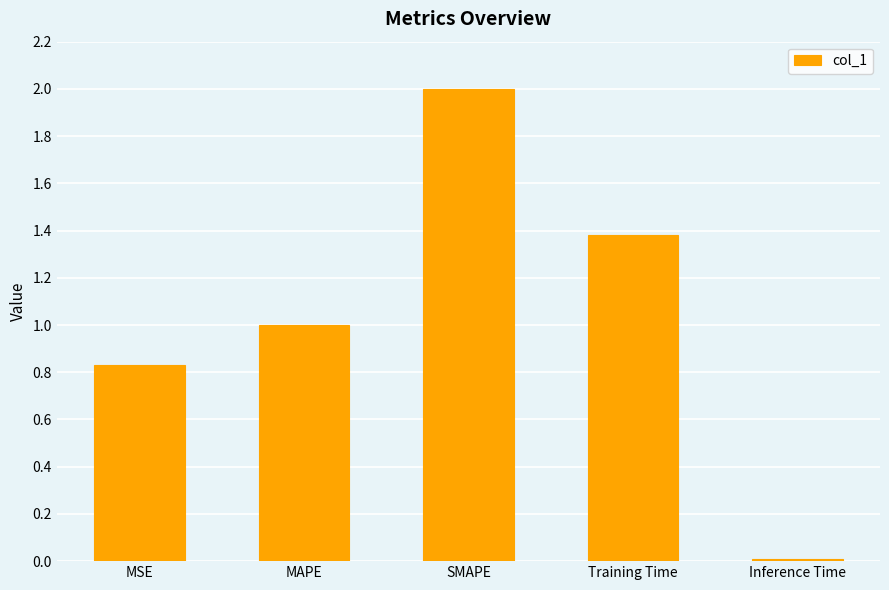

Which has a higher value, Training Time or MSE?

Training Time